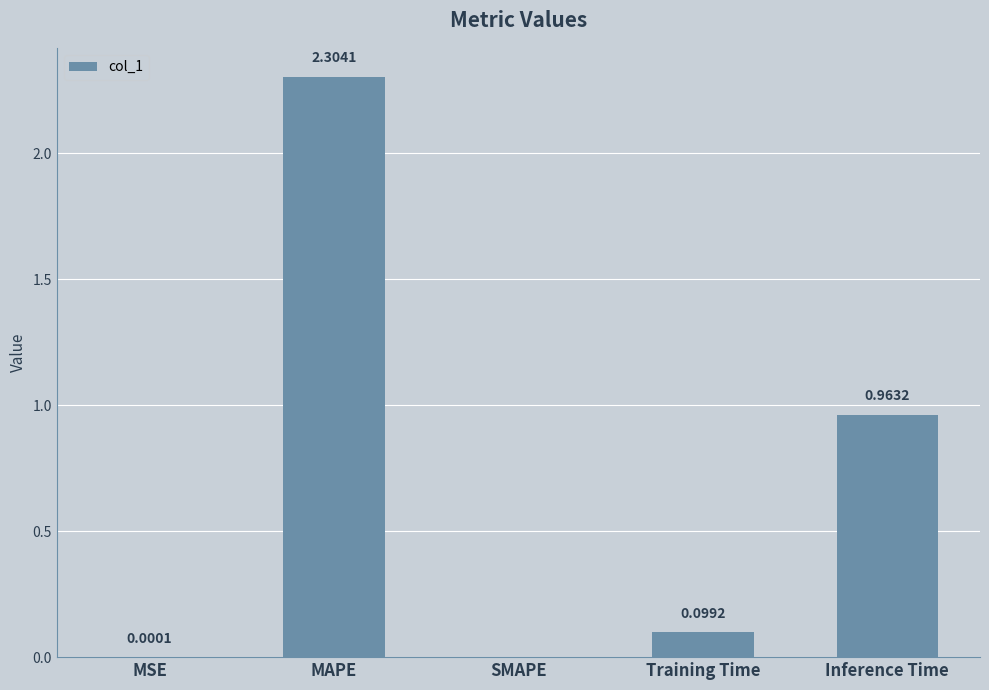

What is the ratio of the value at Inference Time to the value at MAPE?

0.4